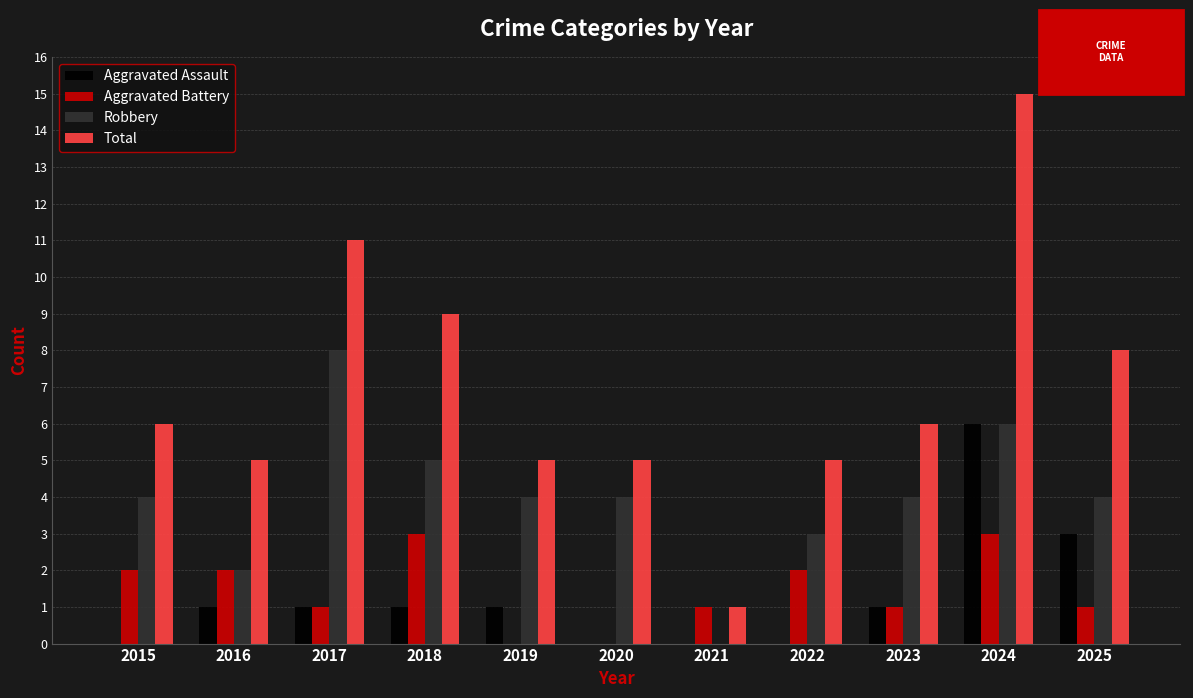

What is the total value across all series at 2024?

30